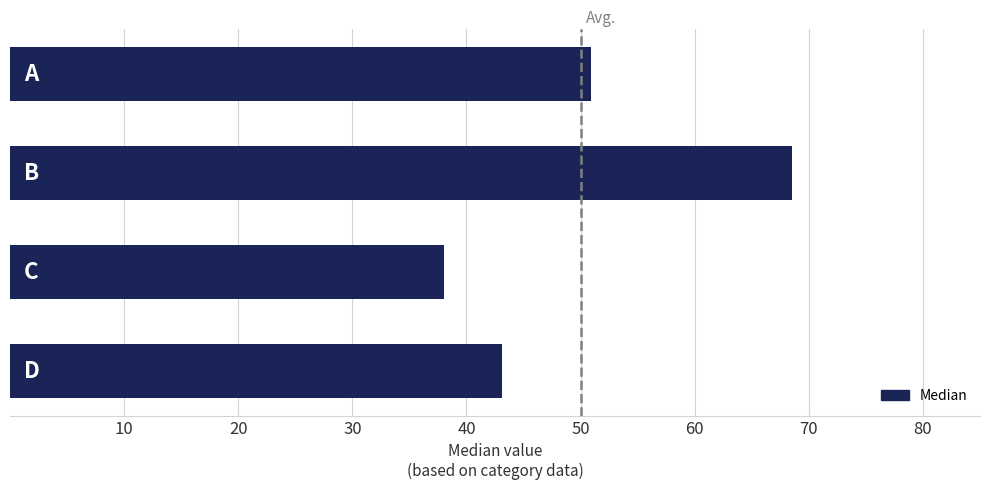

What is the minimum value shown in the chart?

38.0